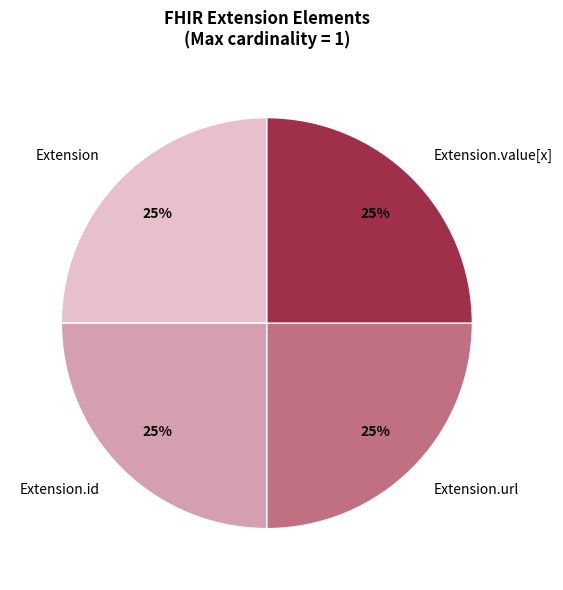

Is there any slice that represents more than half of the pie?

No